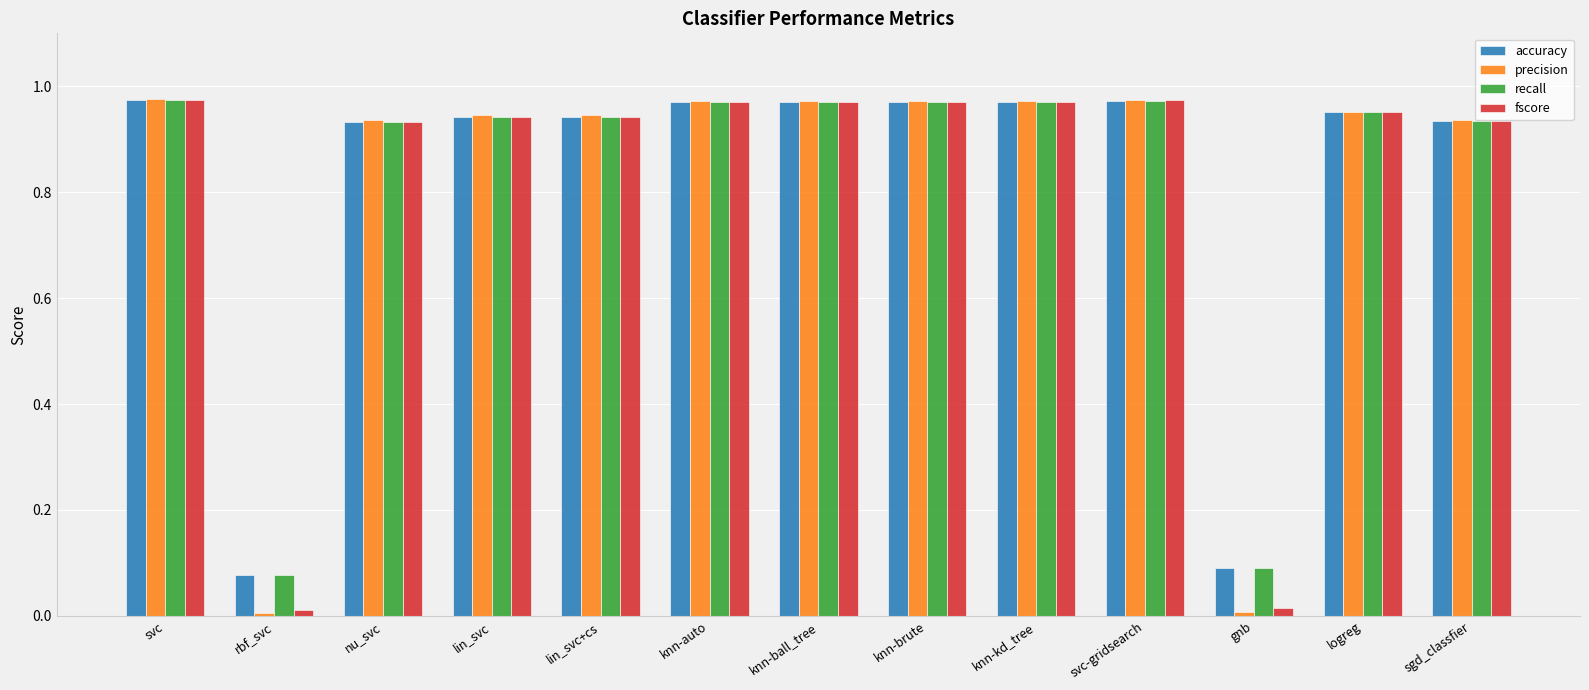

What is the label of the 9th bar from the right?

lin_svc+cs